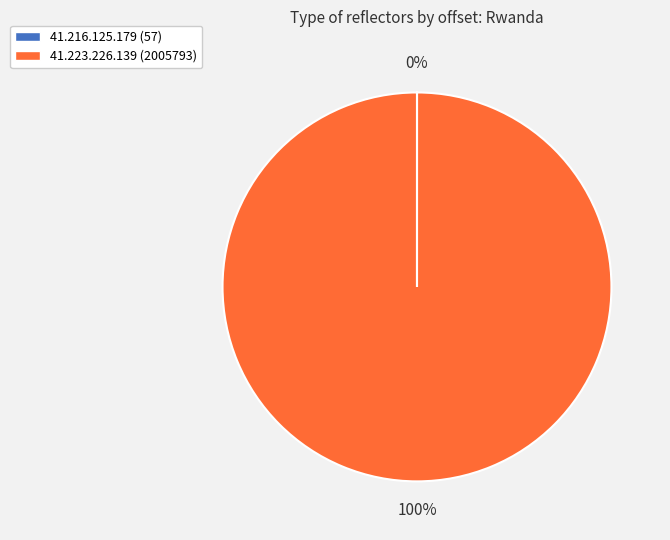

To the nearest percent, what portion does 41.223.226.139 (2005793) represent?

100%